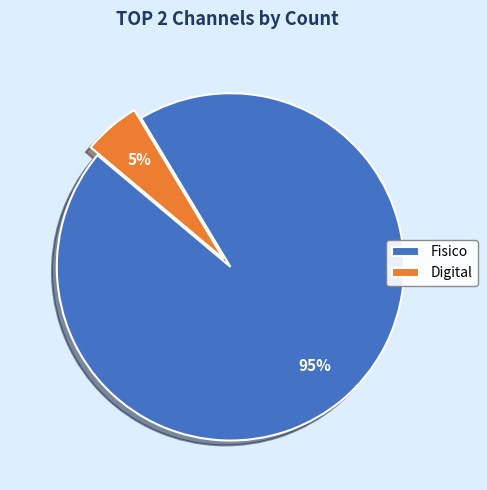

Which slice is the largest?

Fisico